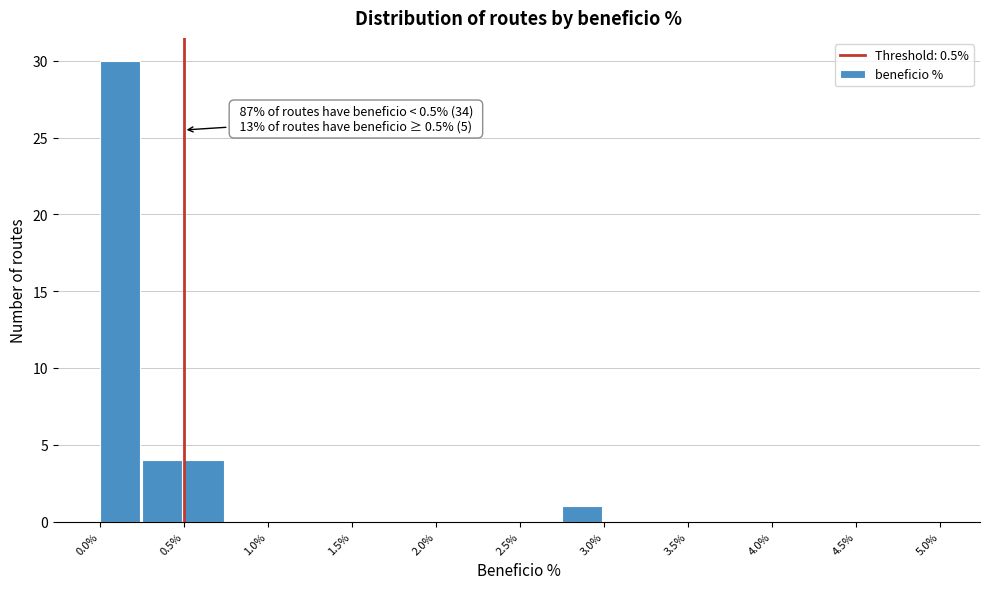

Which range on the x-axis has the tallest bar?

0.00 to 0.25